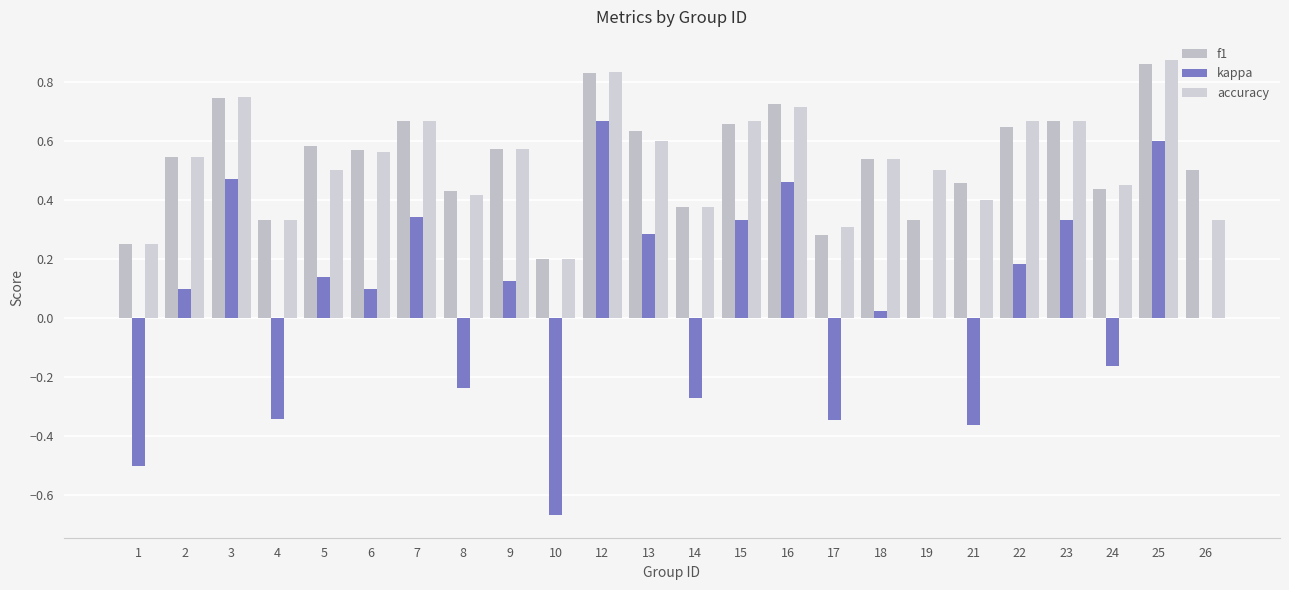

Which category has the lowest value across all series?

10